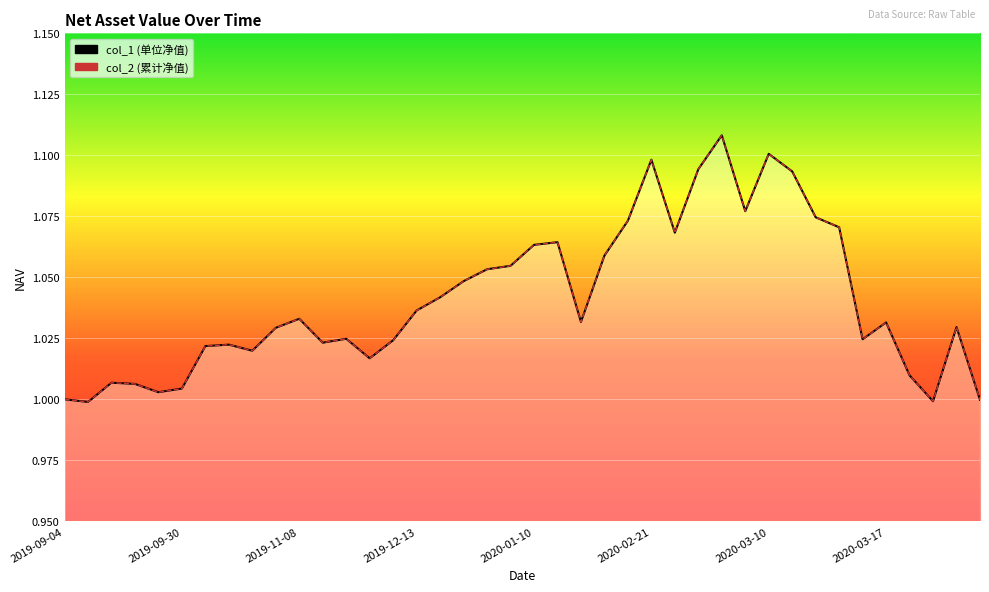

What is the label of the 21st point from the right?

2020-01-03